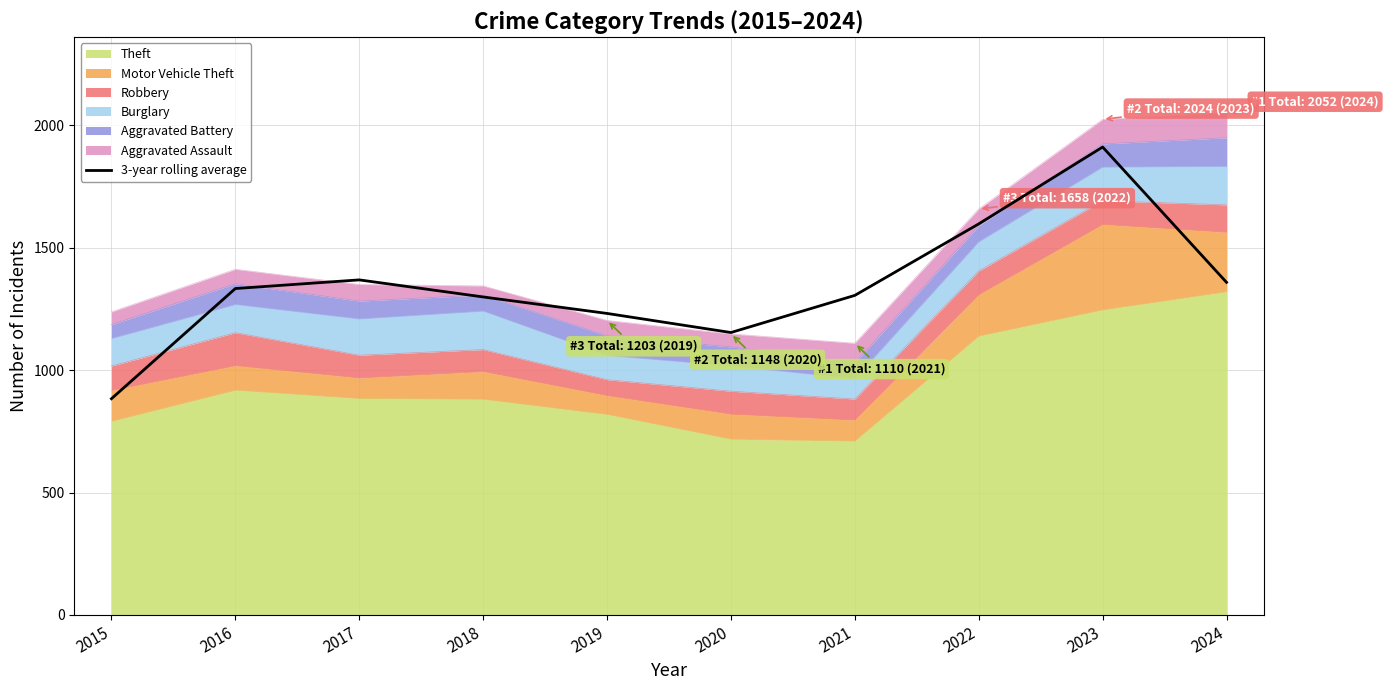

What is the value of the 8th point from the left?

1597.3